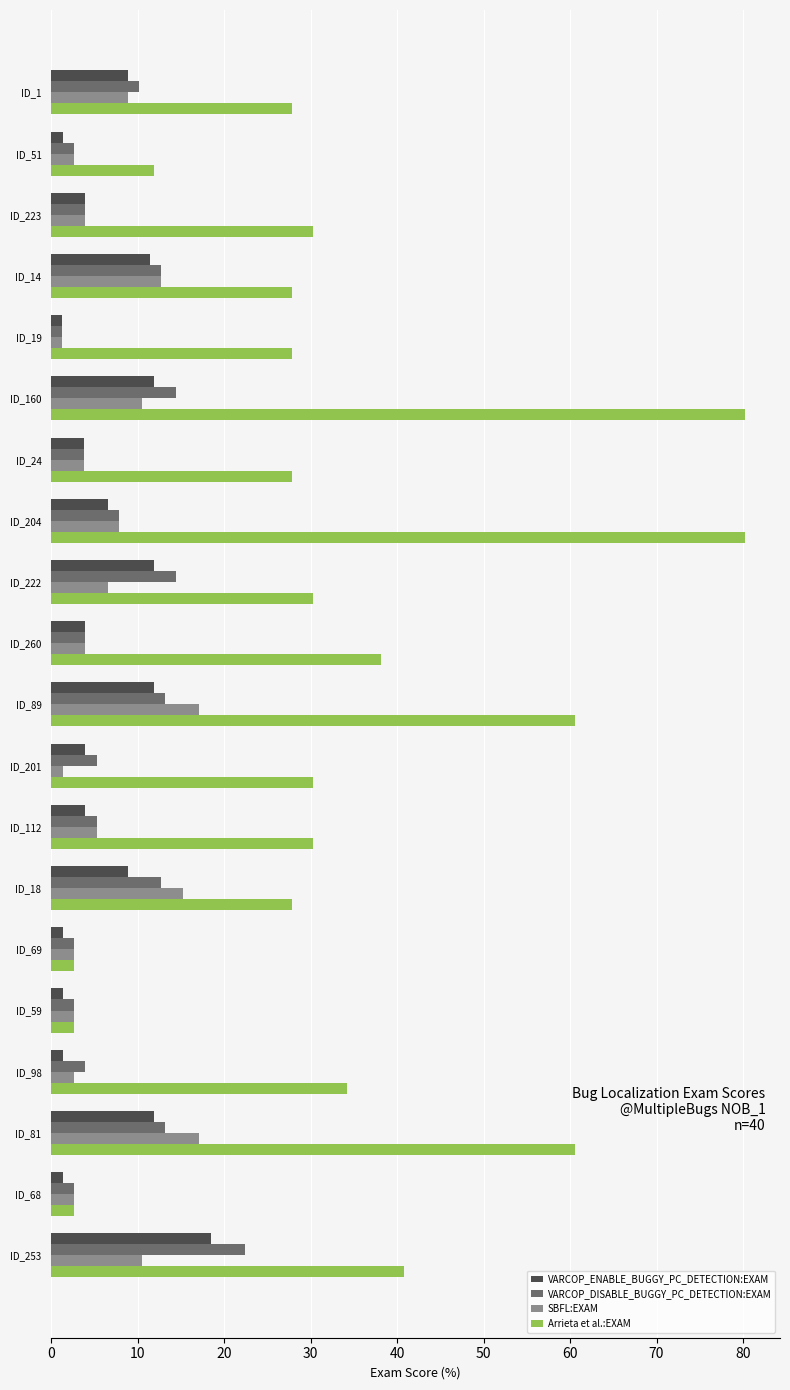

What is the greatest value displayed?

80.3